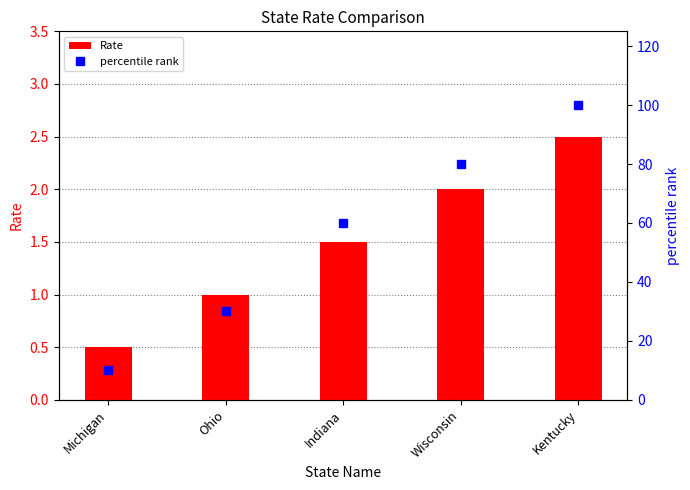

What value does the Rate series have at Indiana?

1.5